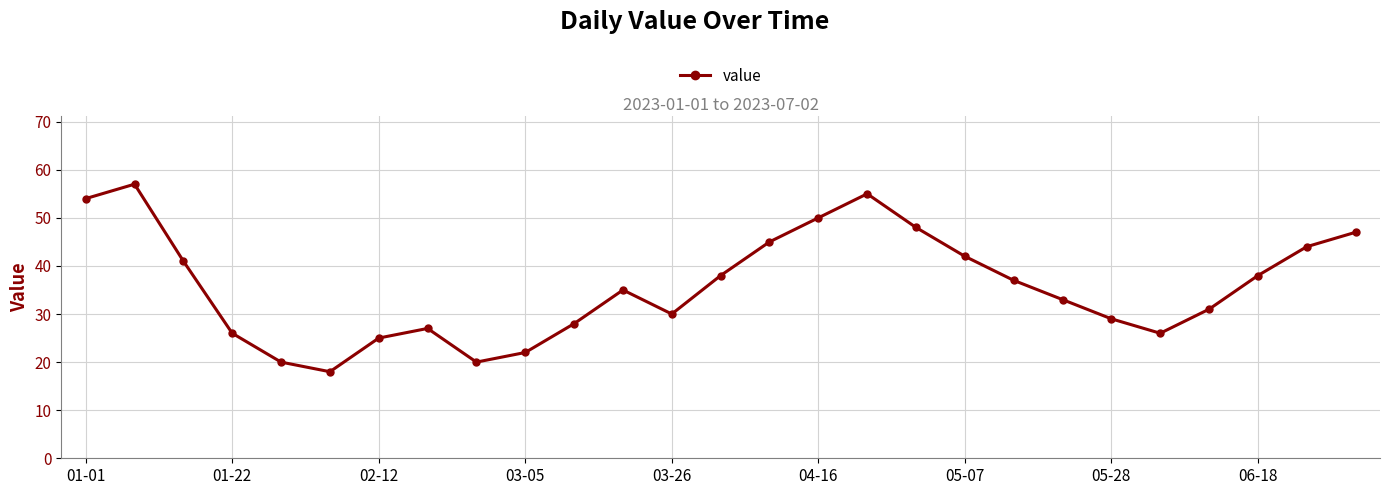

What is the value of the 21st point from the left?

33